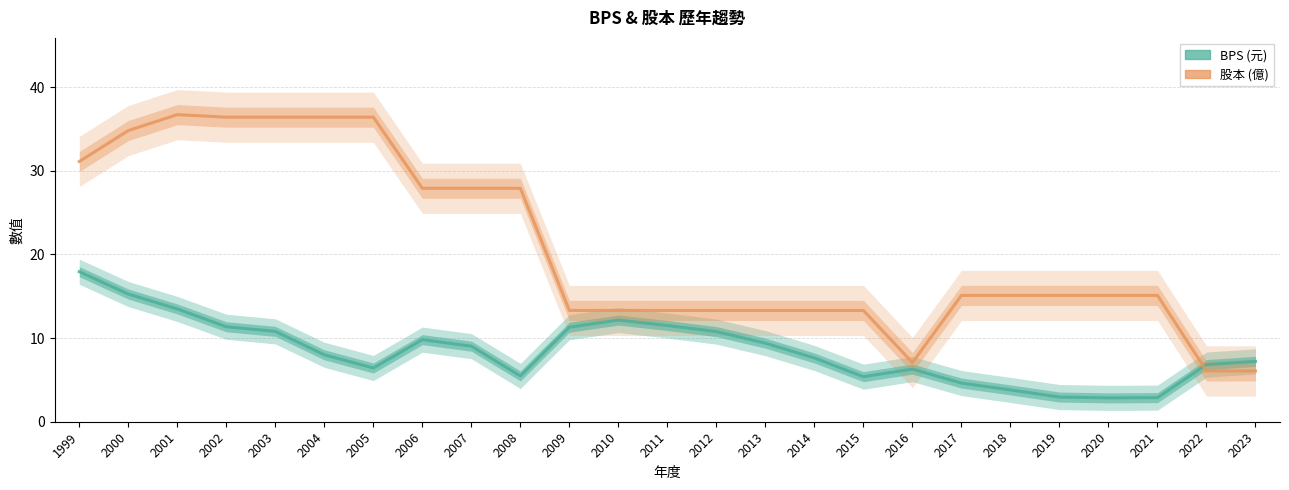

Which series has the largest total across all categories?

股本